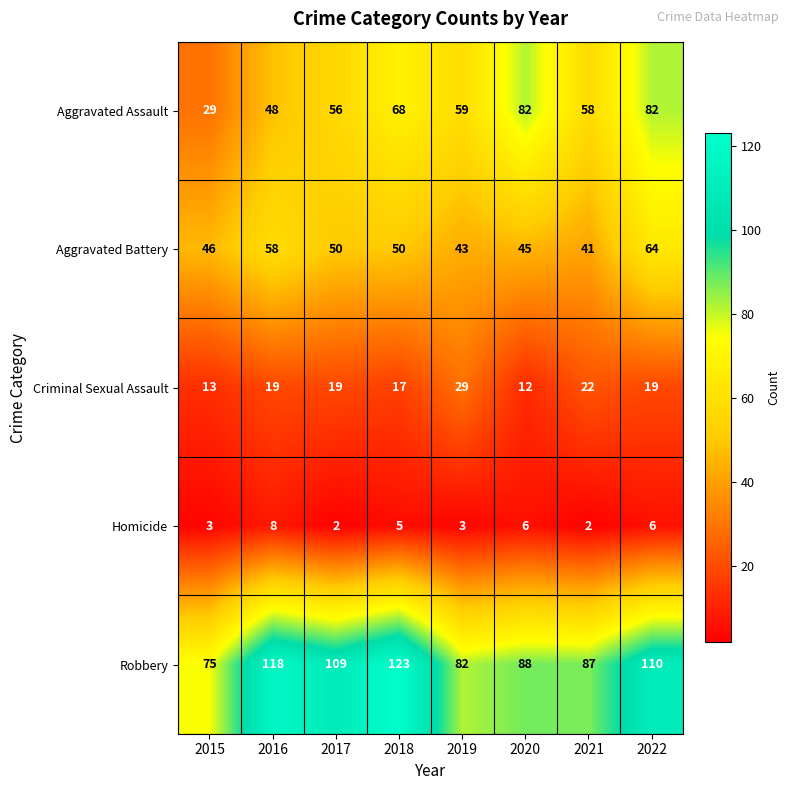

True or false: Criminal Sexual Assault has a value of 21 at 2020.

False